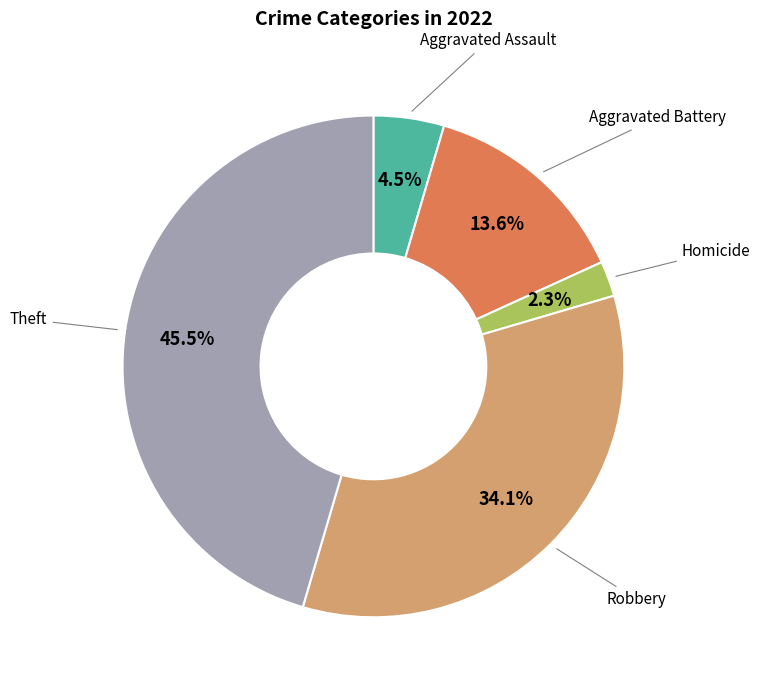

Does any single category account for the majority?

No